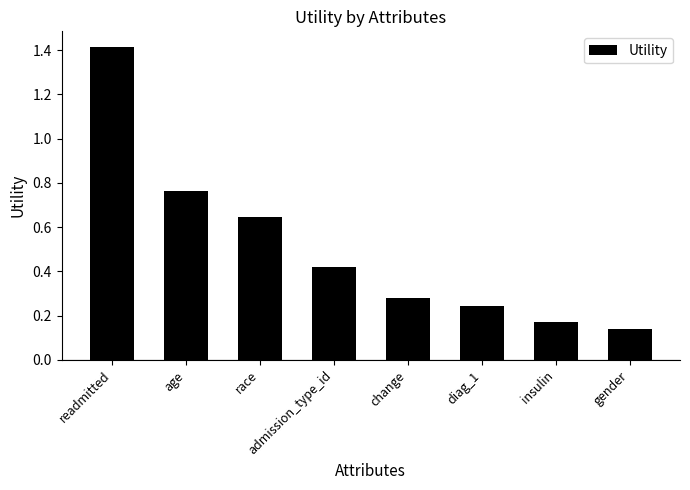

What is the maximum value shown in the chart?

1.4